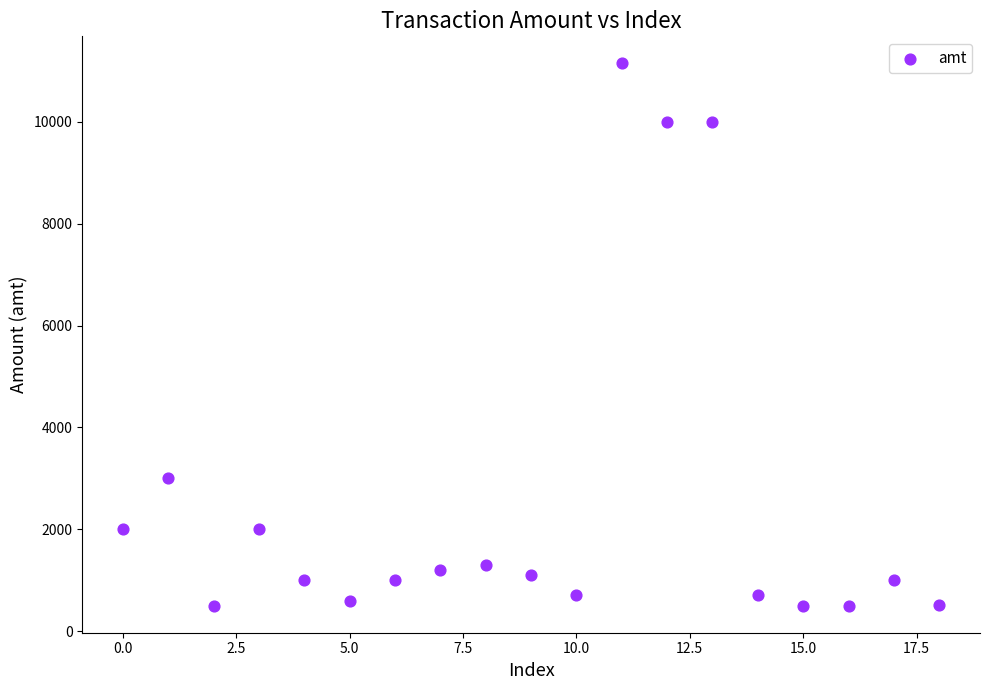

What is the range of Y values (max minus min)?

10650